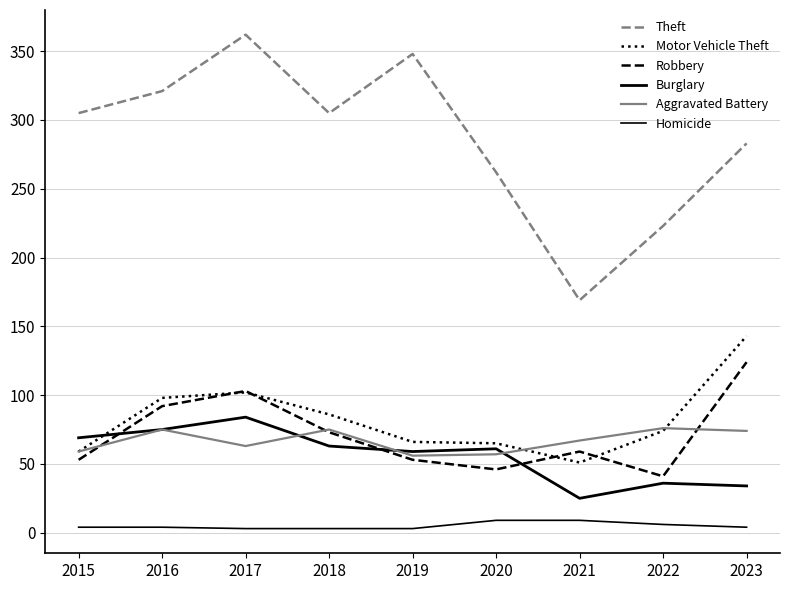

True or false: Theft has more than 0 points higher than both neighbors.

True